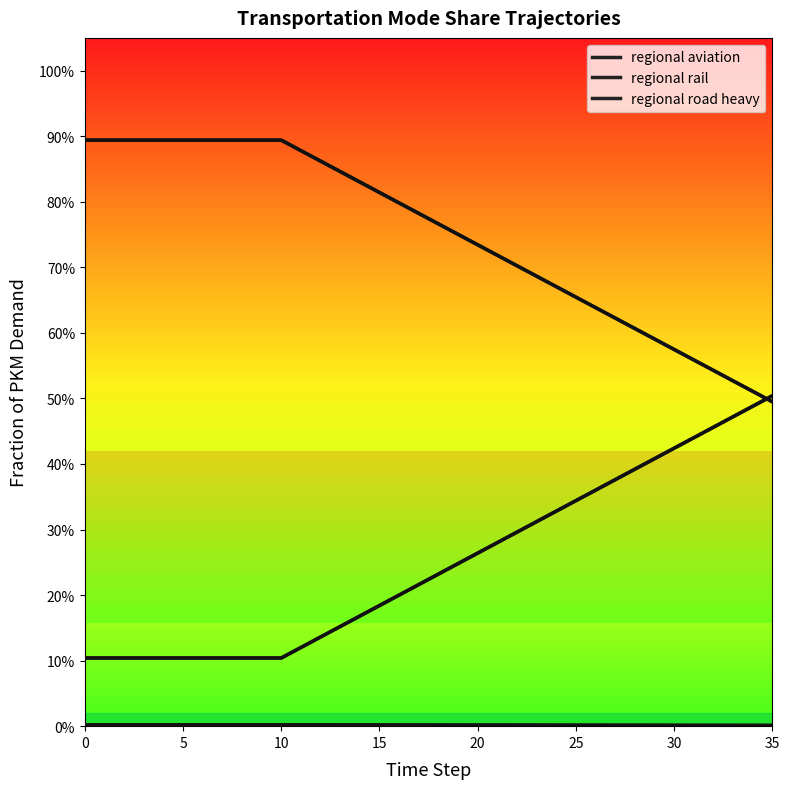

What is the label of the 33rd point from the right?

15